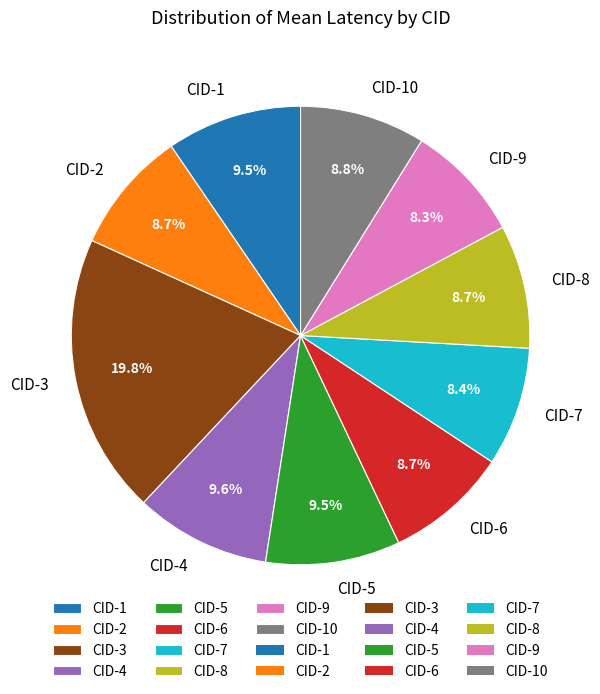

Is there a majority slice in this chart?

No